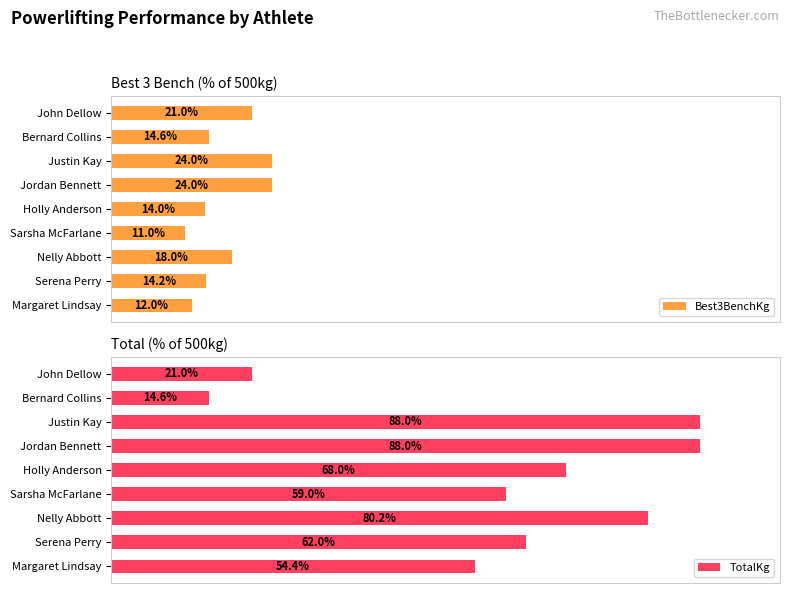

What is the average value of the Best3BenchKg series?

17.0